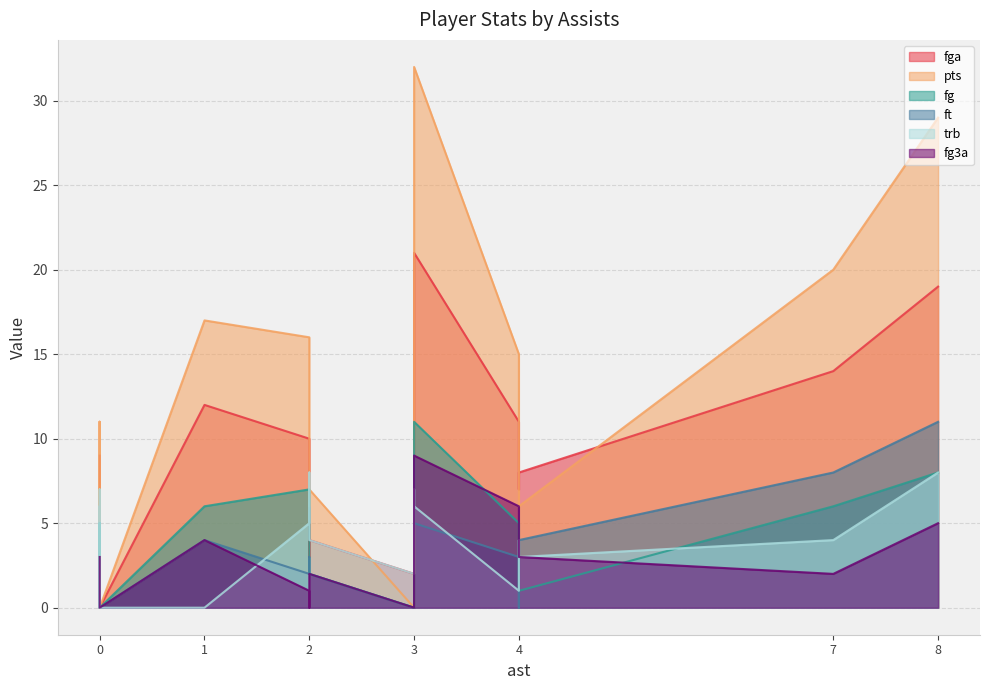

What is the value of the pts point at the 18th from the left?

17